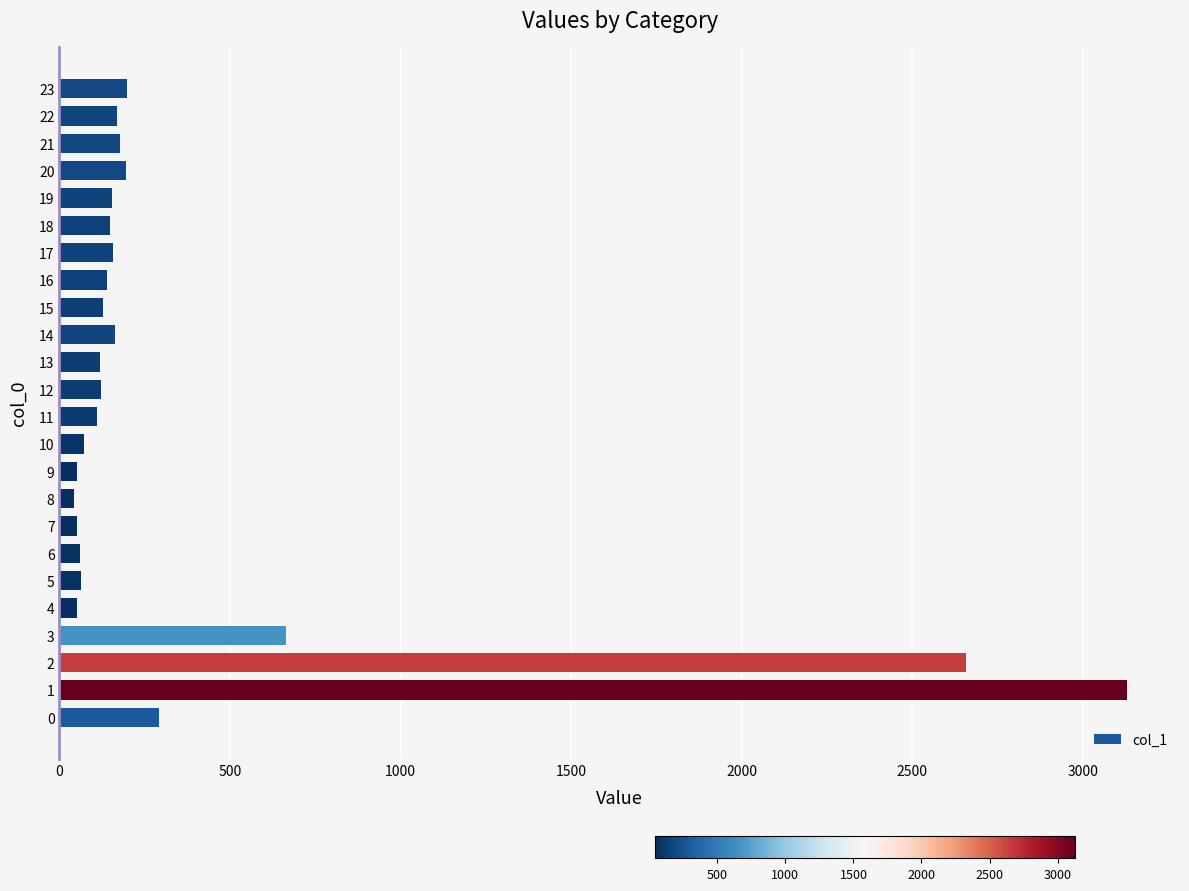

The value at 22 is 169. True or false?

True